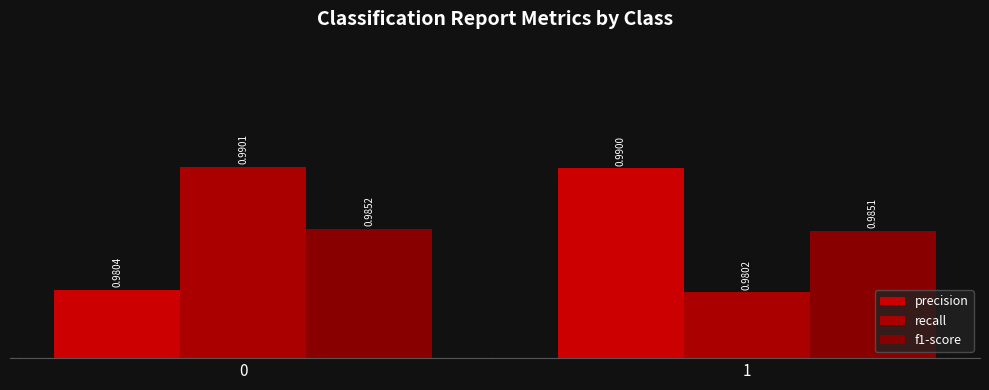

How many data points does each series have?

2